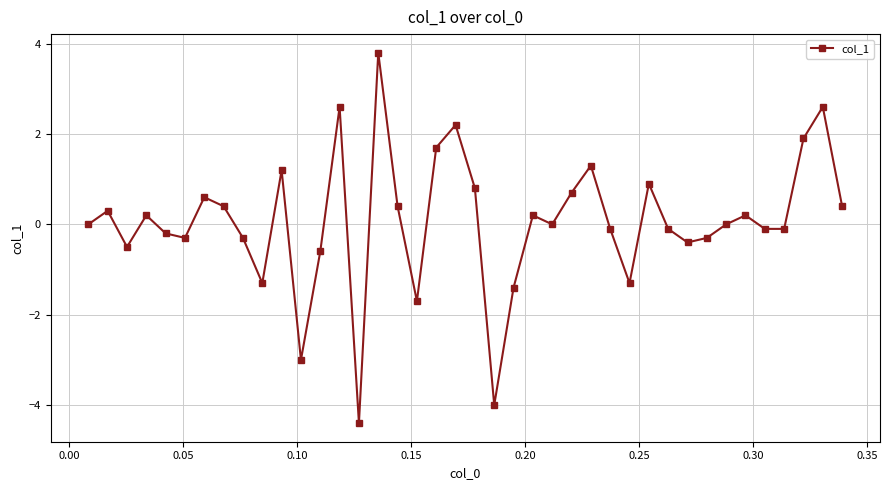

What is the maximum value shown in the chart?

3.8